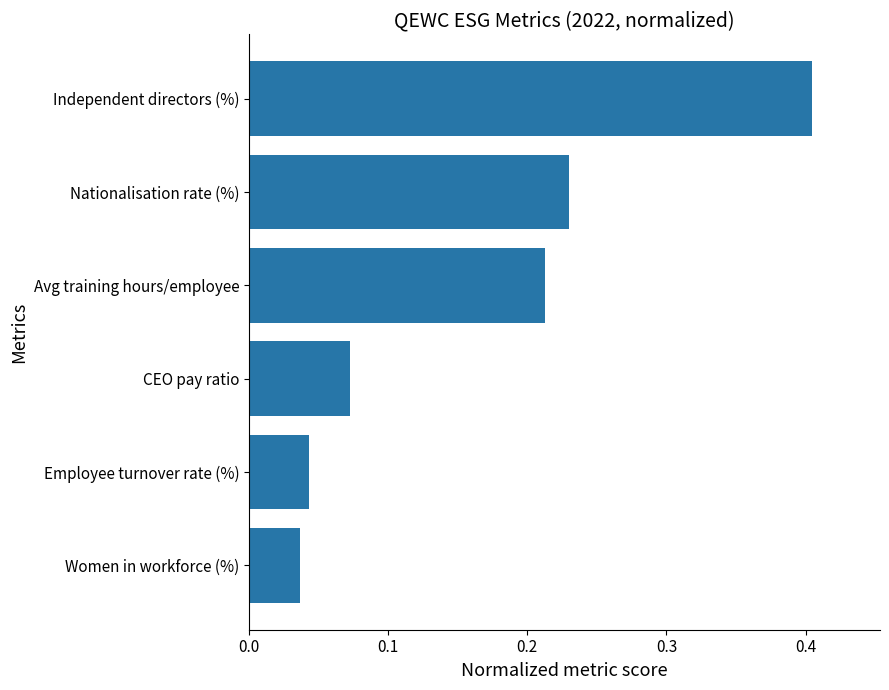

What is the sum of all values?

1.0